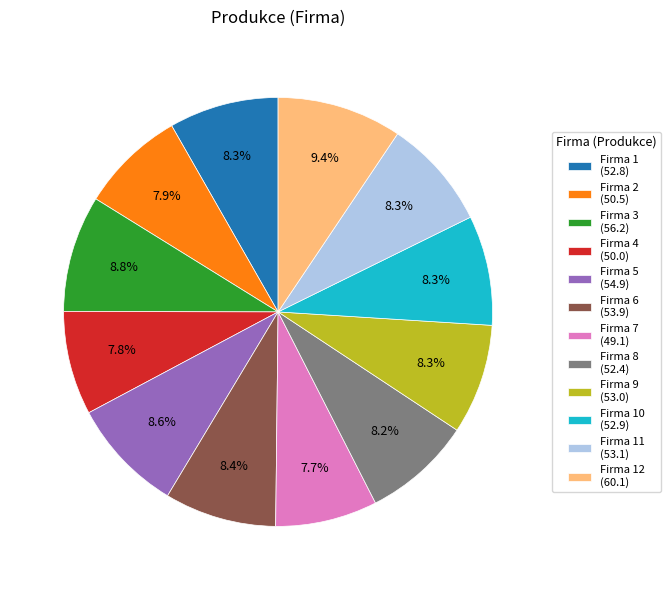

What percentage is NOT represented by Firma 1 (52.8)?

91.7%